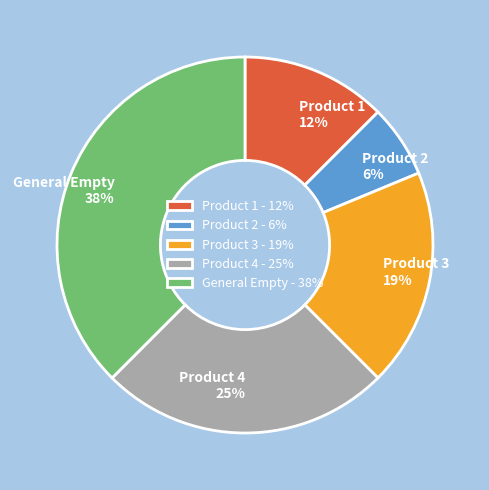

Is the sum of Product 3 and Product 1 greater than half?

No